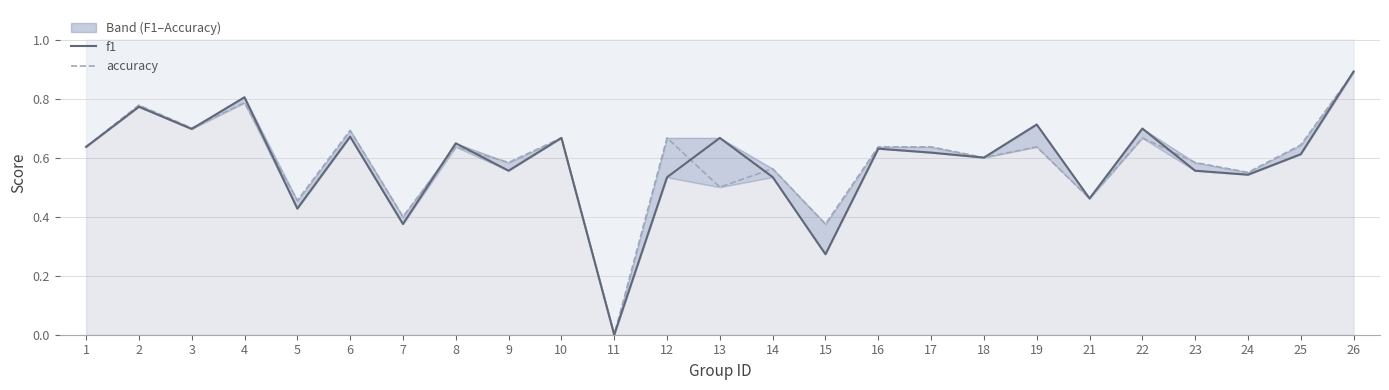

The value of accuracy at 4 is 1.1. True or false?

False